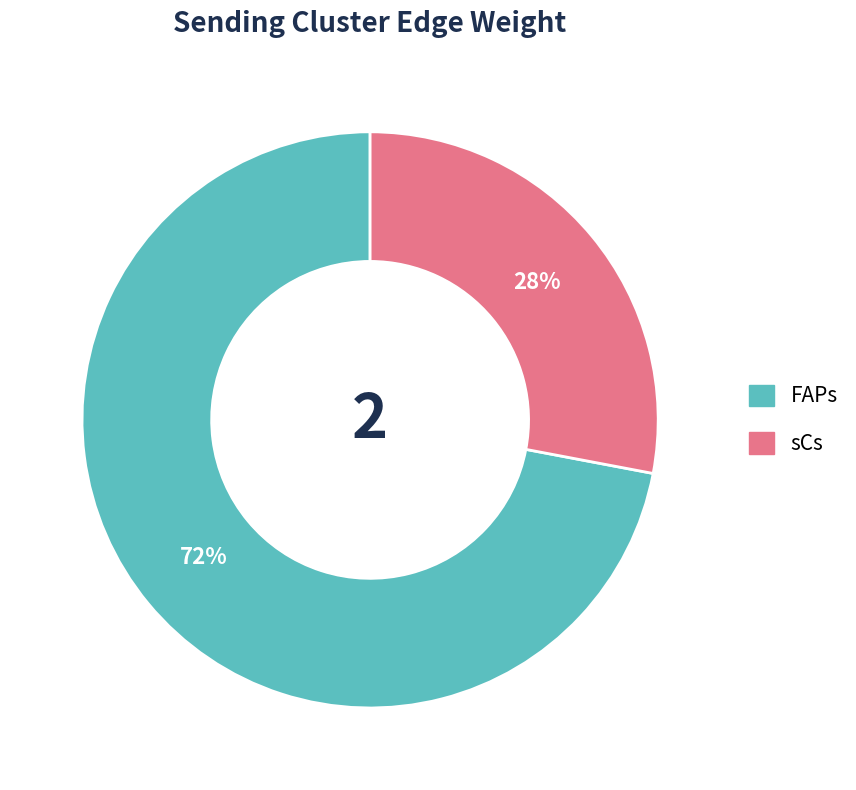

Which slice is the smallest?

sCs